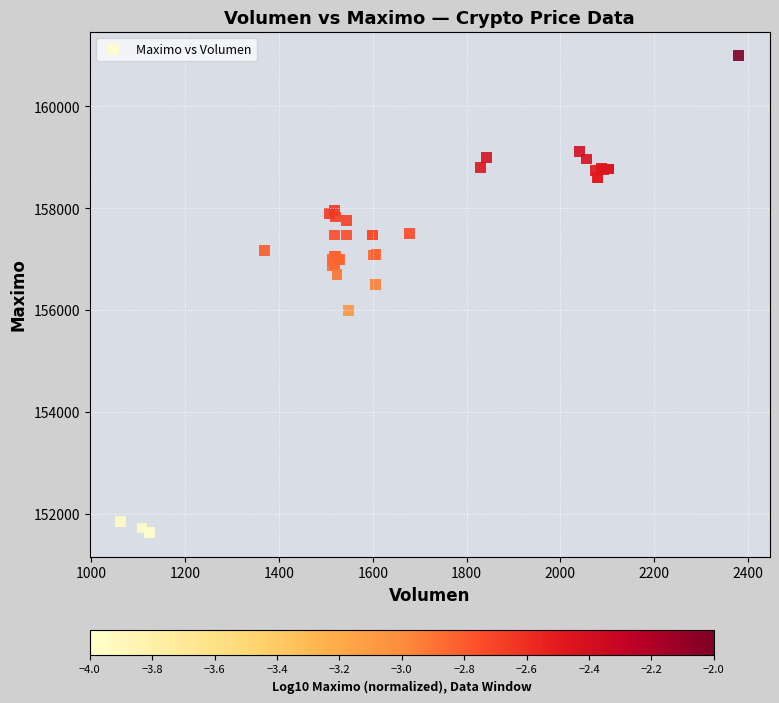

What Y value in the scatter plot is closest to 156316?

156500